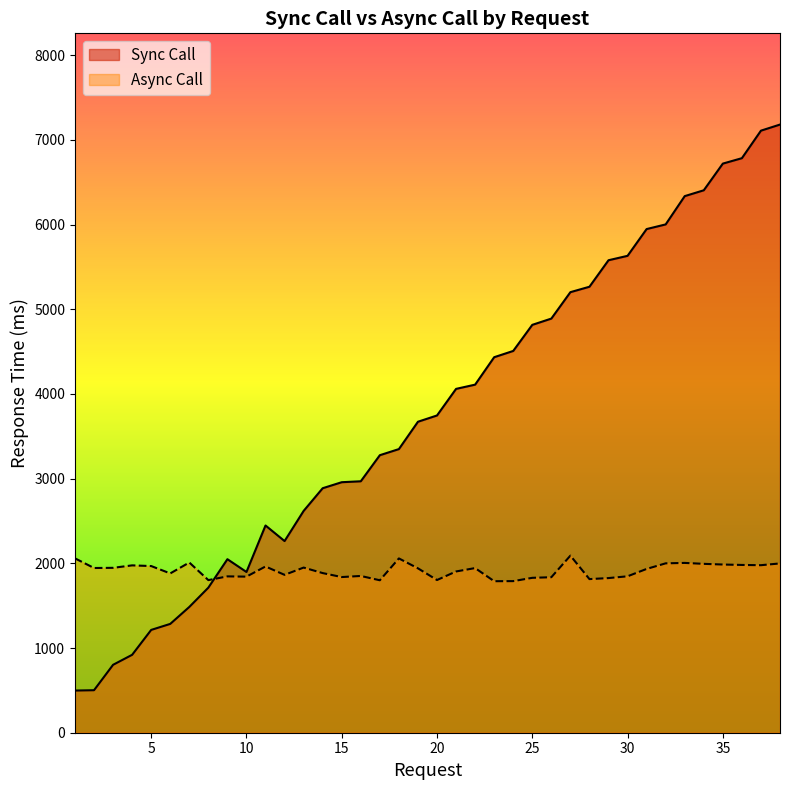

What is the value of the Sync Call point at the 21st from the left?

4060